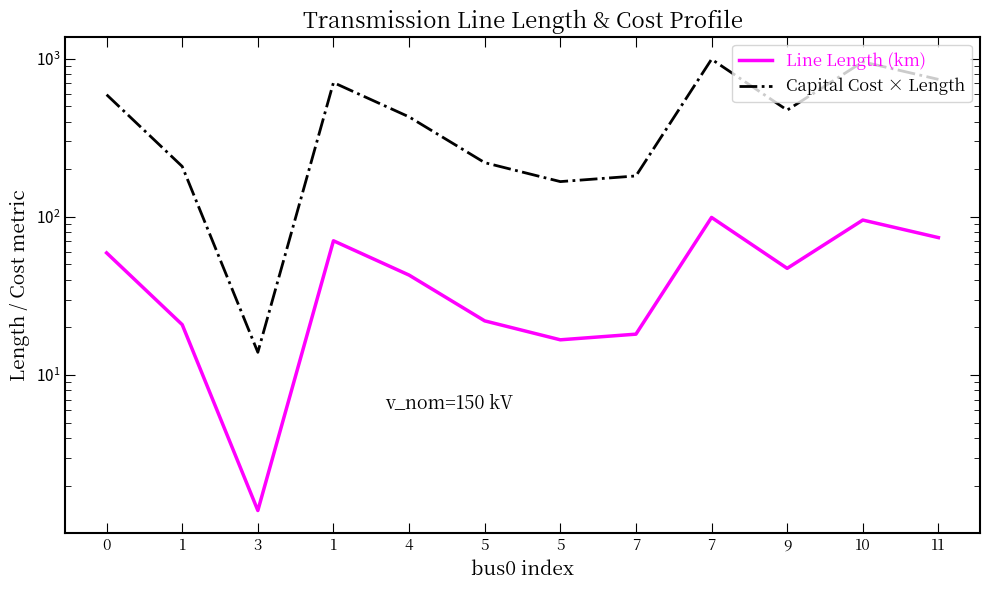

True or false: Line Length (km) and Capital Cost × Length intersect in this chart.

False